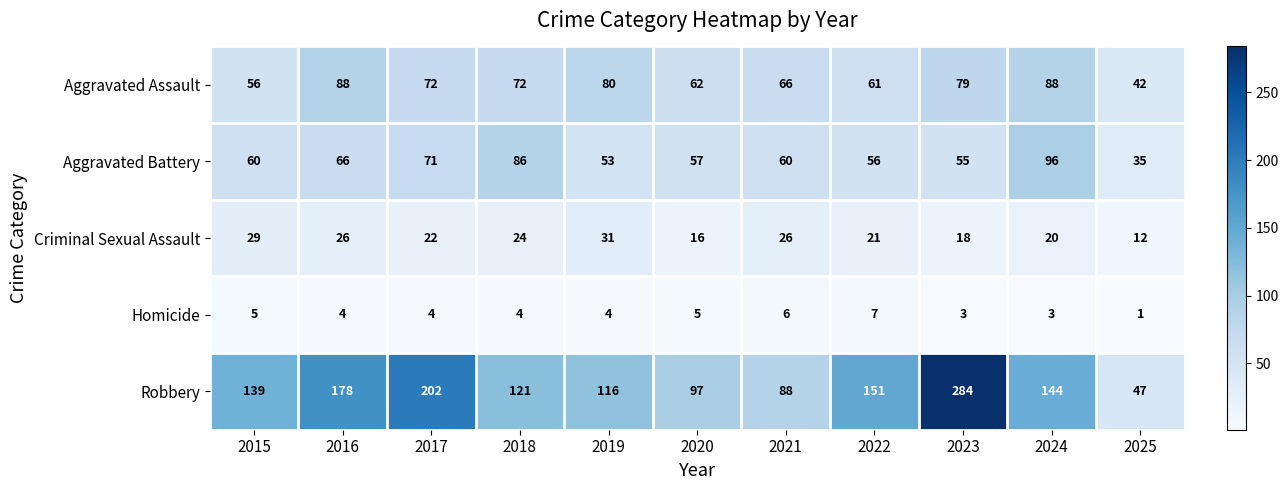

Which series changed the most between 2017 and 2021?

Robbery